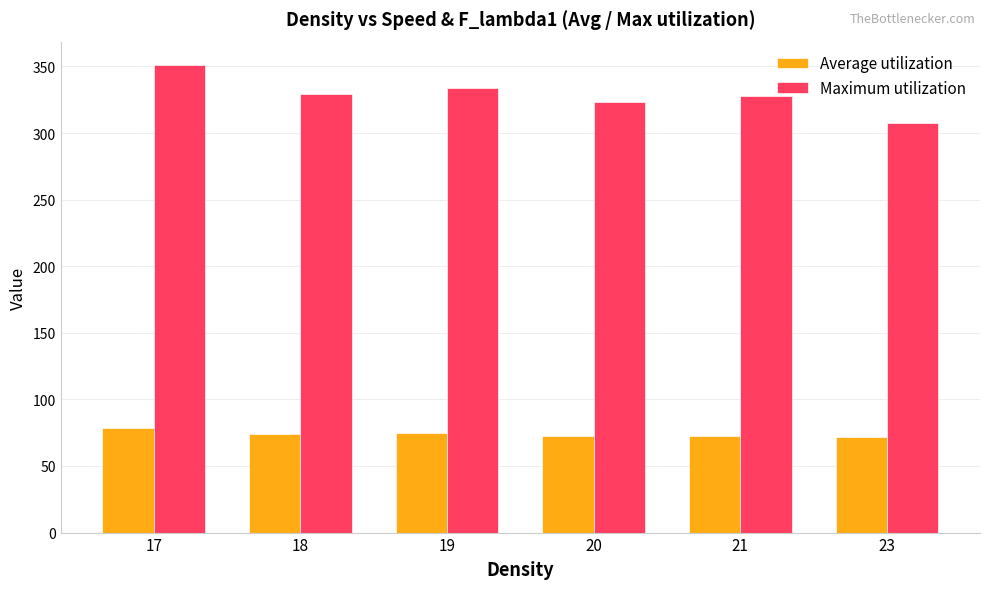

At which category is the sum across all series the highest?

17